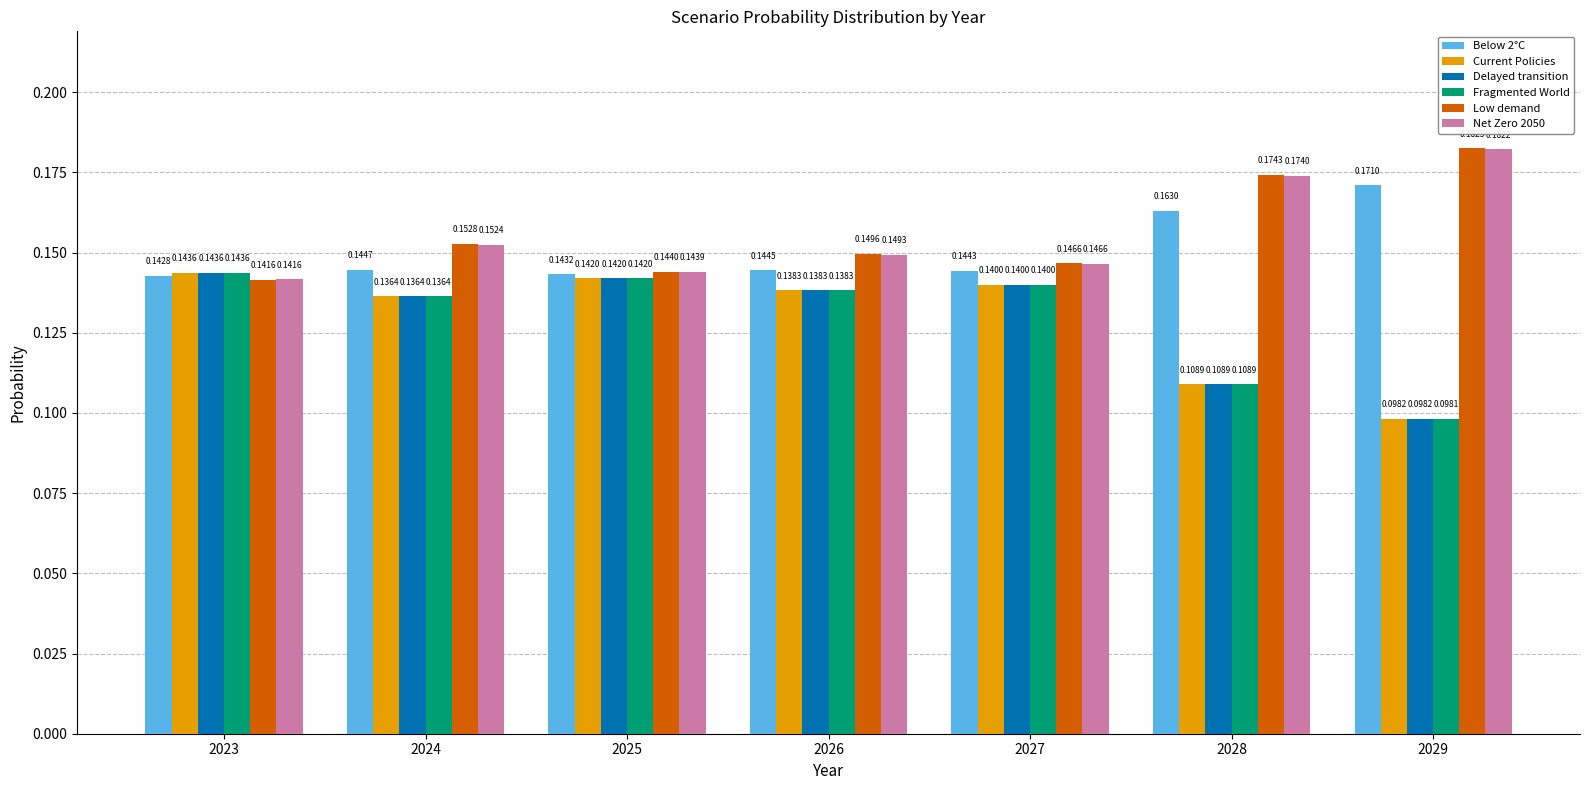

Between 2027 and 2029, which series saw the biggest shift?

Fragmented World